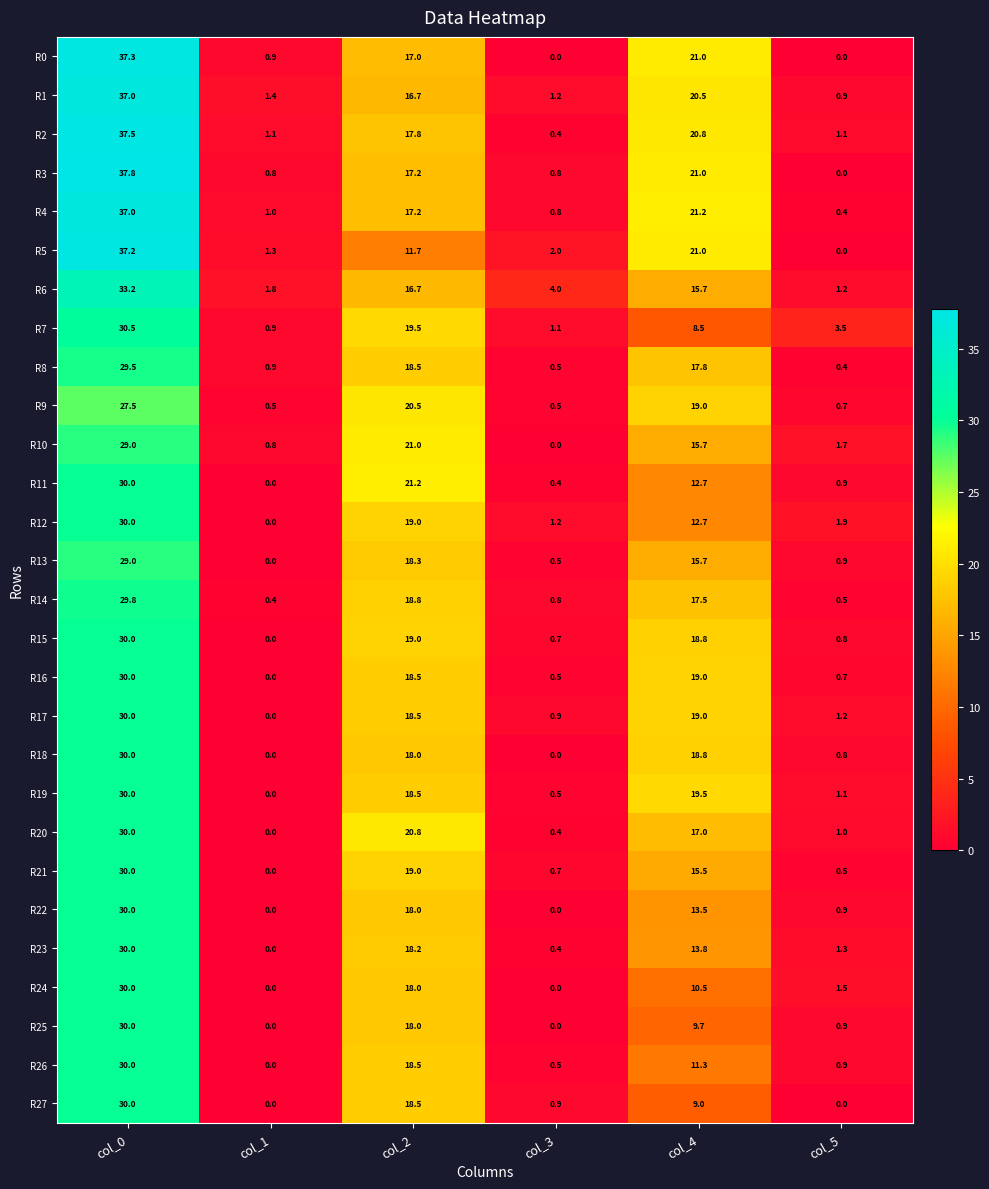

The R1 series shows 31.0 at col_4. True or false?

False